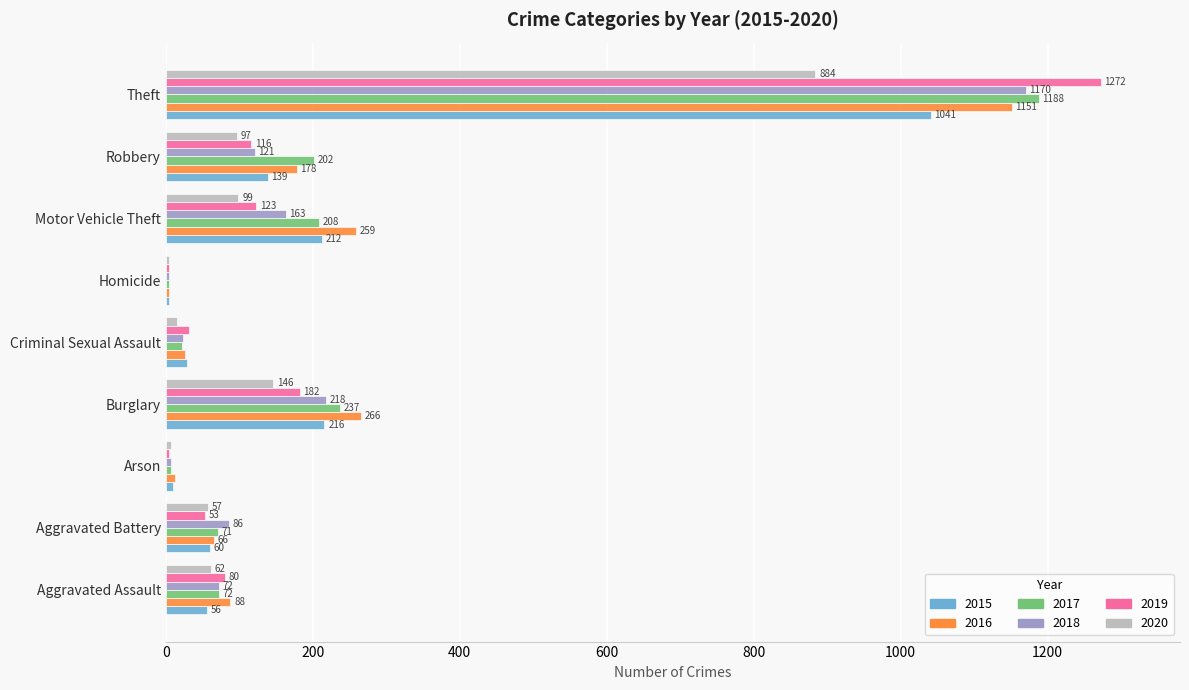

What is the sum of all 2018 values?

1865